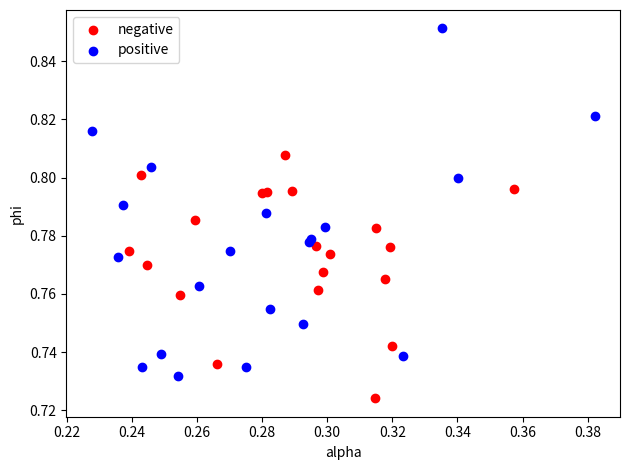

Which series has the largest Y range (max minus min)?

positive